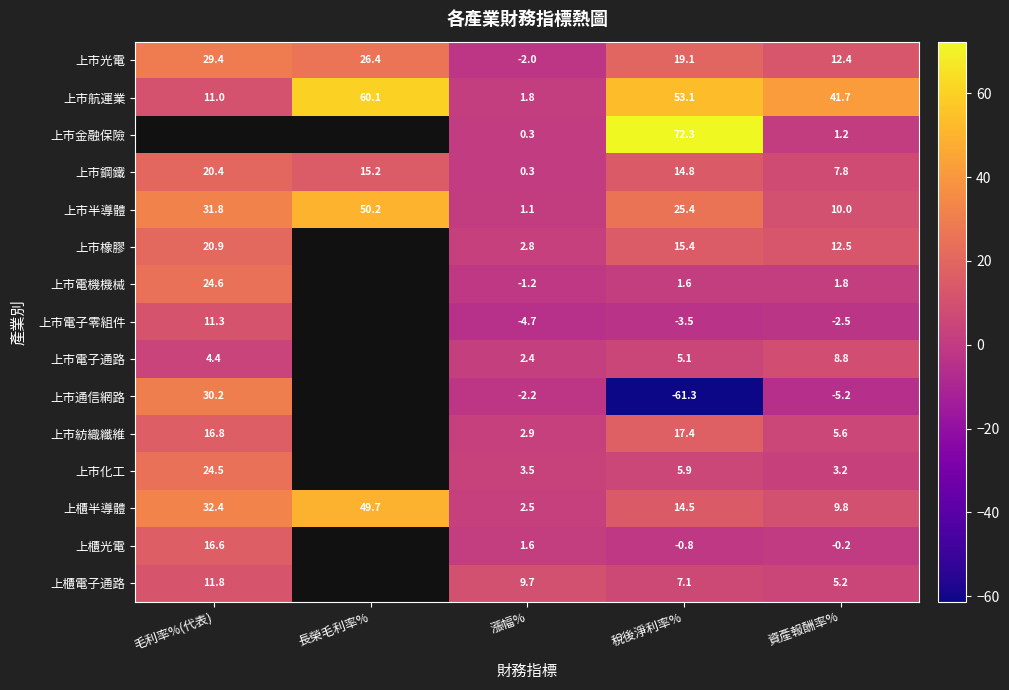

How many categories are shown in the chart?

5